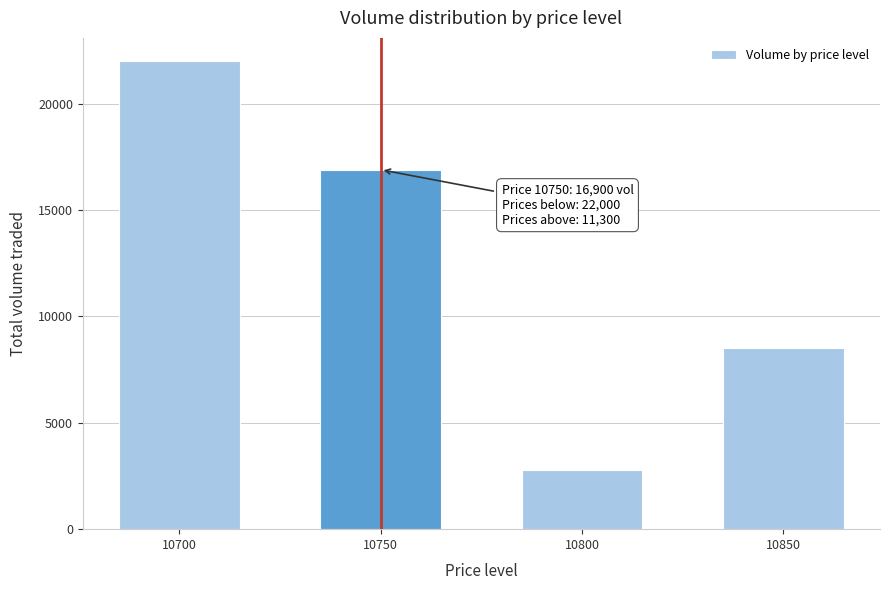

Reading right to left, extract all data points from this chart.

10850=8500	10800=2800	10750=16900	10700=22000